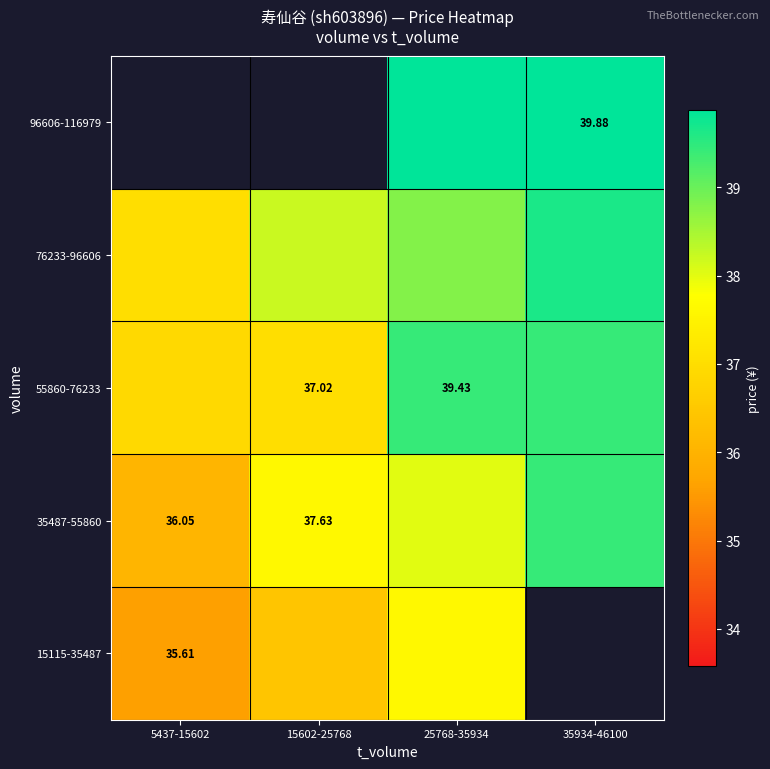

Which has a higher value, 25768-35934 or 35934-46100?

35934-46100